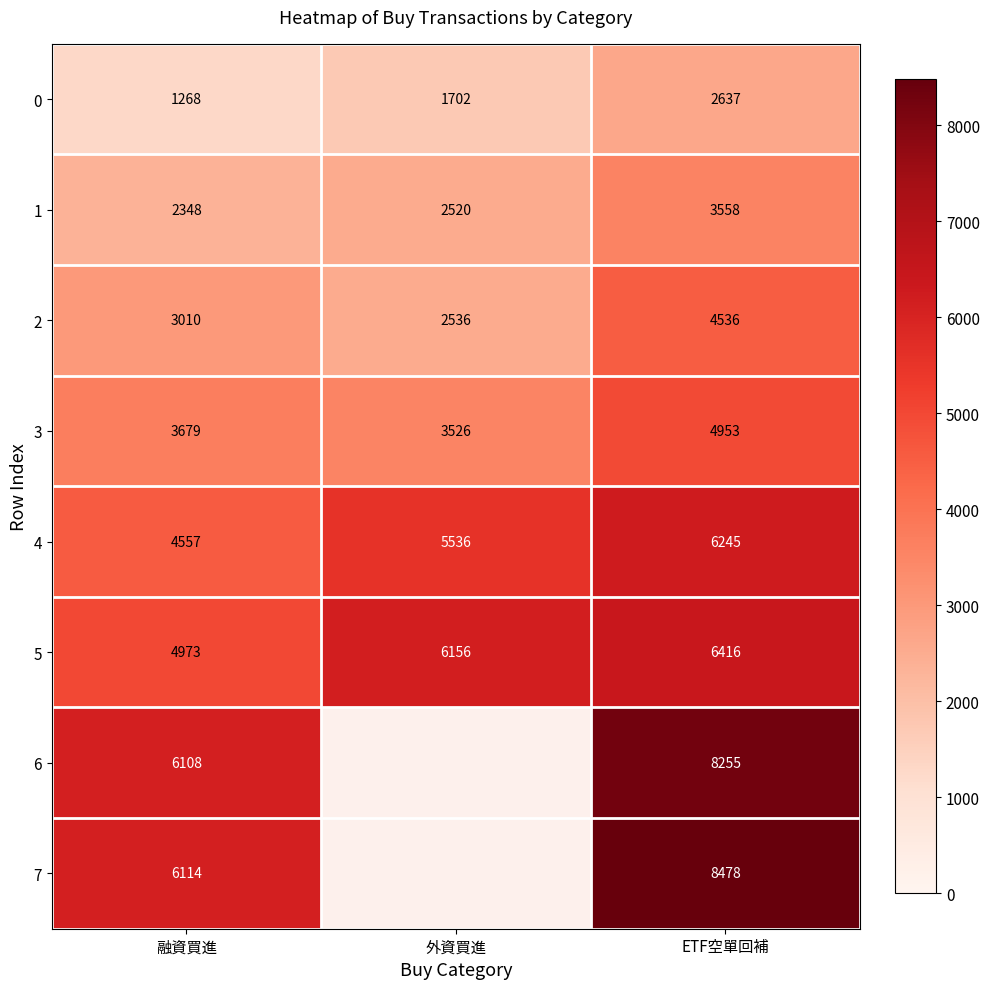

At how many categories does at least one series exceed 2707?

3